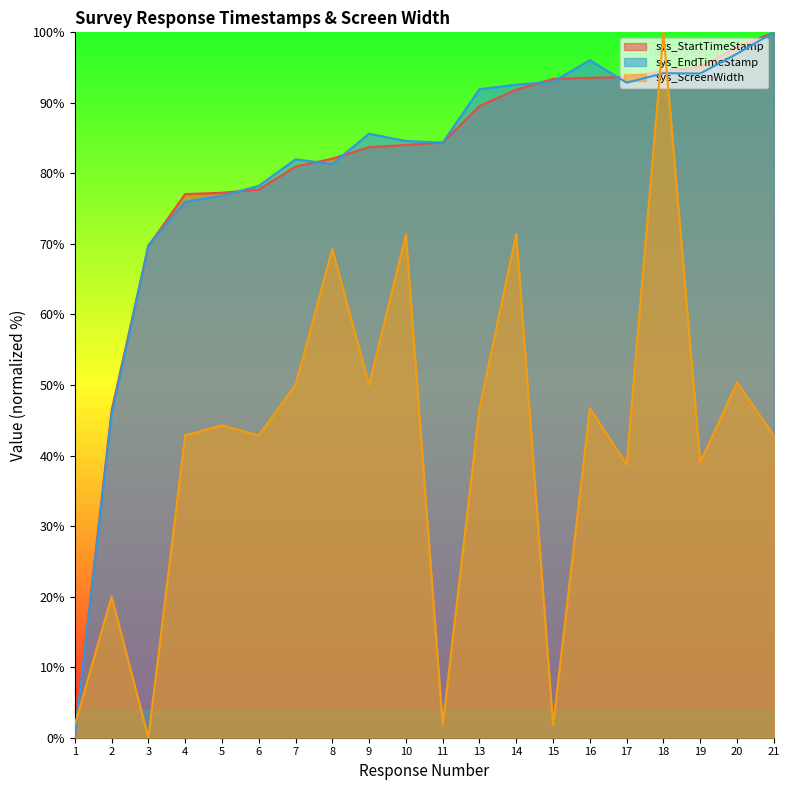

The value of sys_StartTimeStamp at 15 is 150.8. True or false?

False